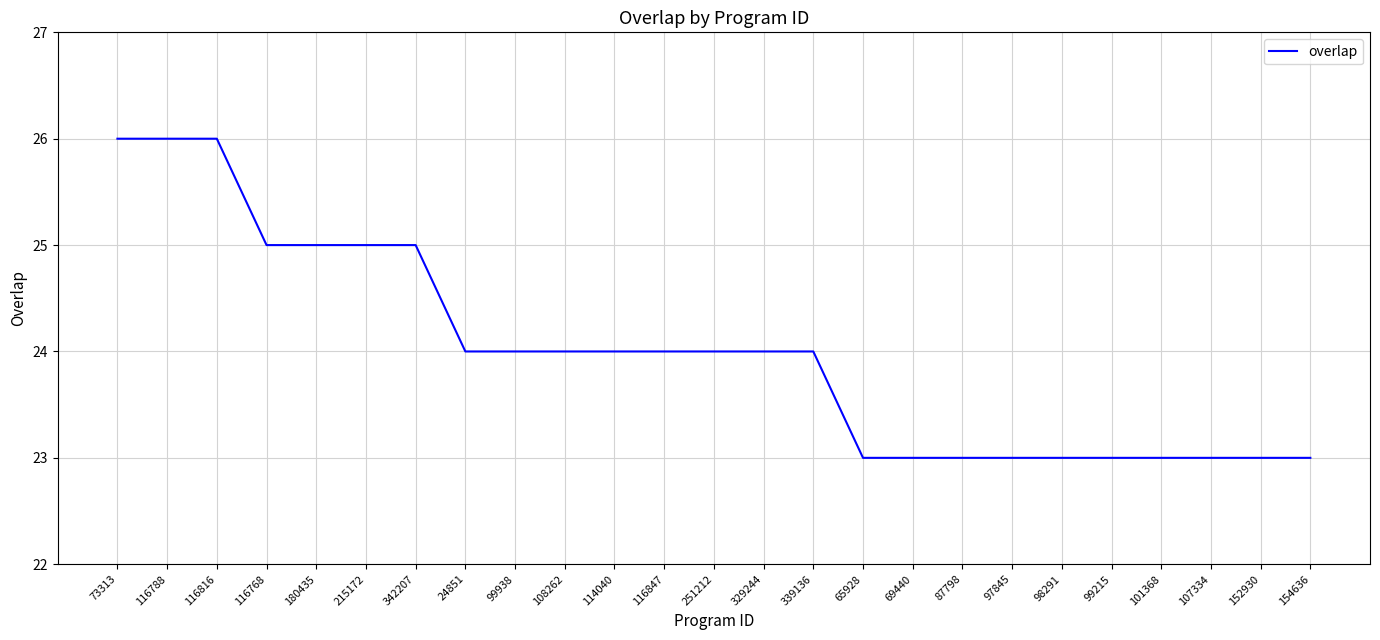

Approximately how many times larger is the value at 24851 compared to 98291?

1.0